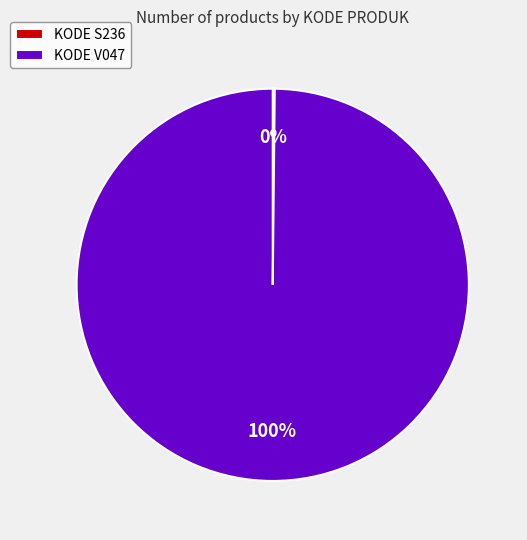

To the nearest percent, what is the difference between the largest and smallest slice percentages?

100%